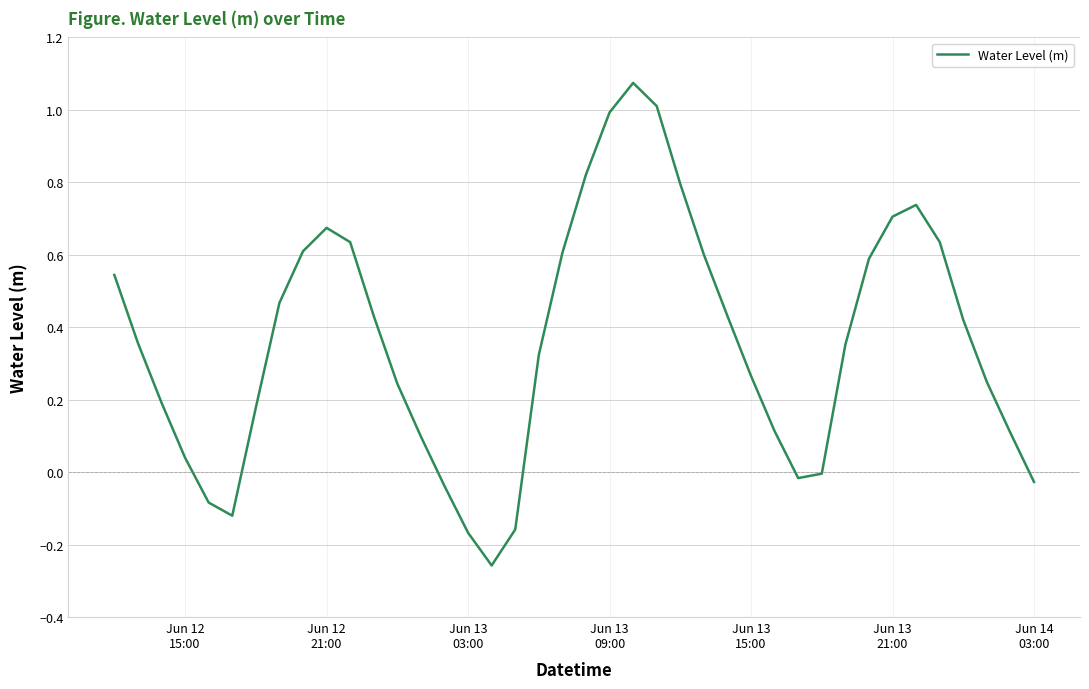

What is the difference between the maximum and minimum values?

1.3